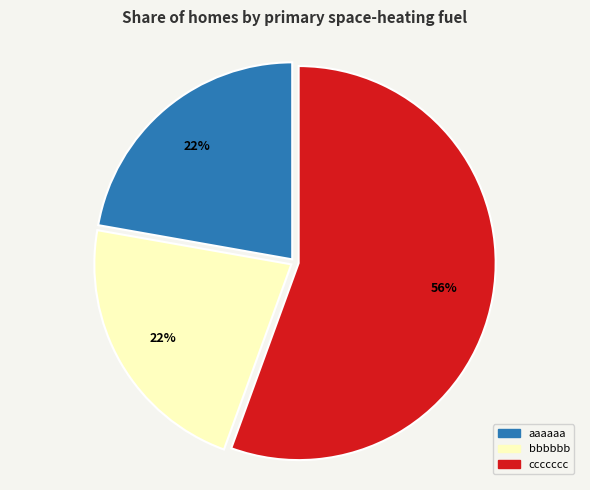

The aaaaaa slice represents 22% of the pie. True or false?

True